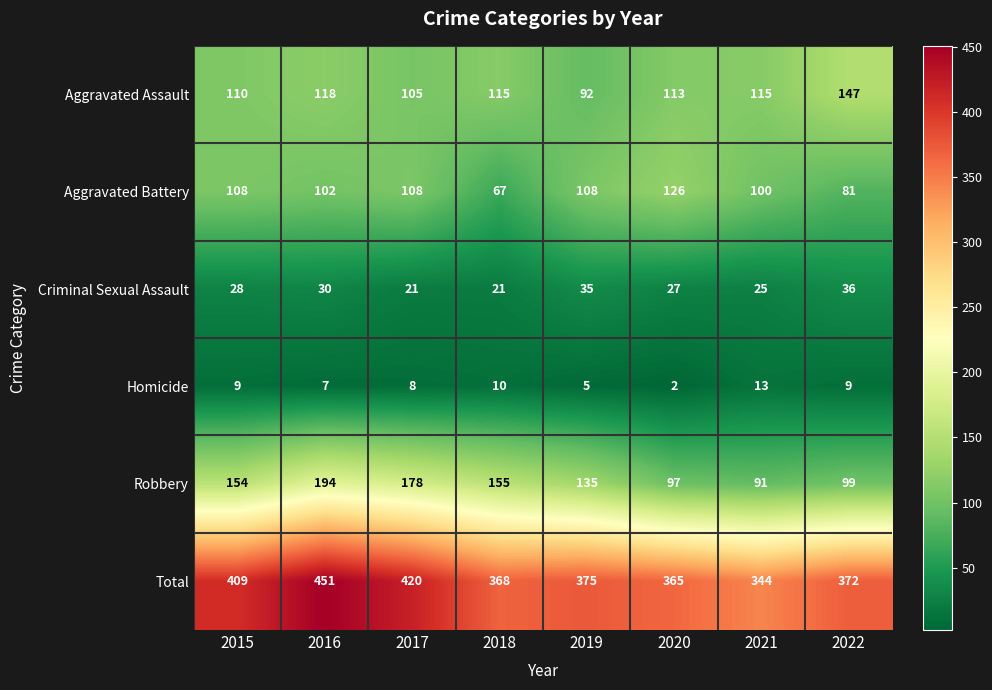

At which category does the chart reach its peak across all series?

2016